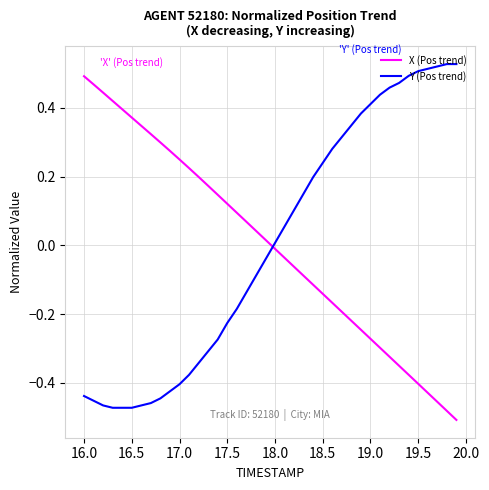

How many times do Y (Pos trend) and X (Pos trend) cross each other?

1